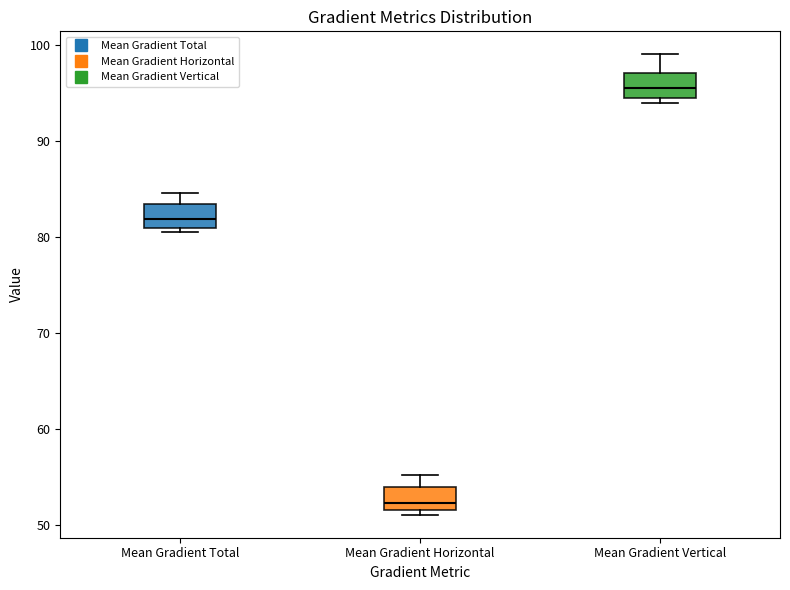

Where does the median line of the box for Mean Gradient Vertical sit on the y-axis? The values are not printed on the chart, so give them approximately, as read against the axis.

96